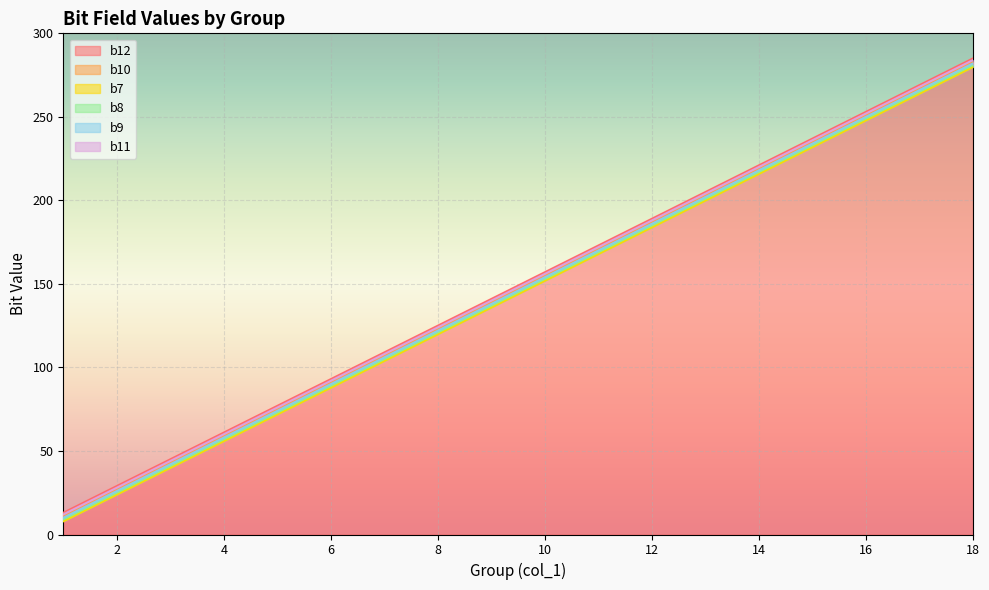

Read the b10 value at 10, to the nearest 5.

155